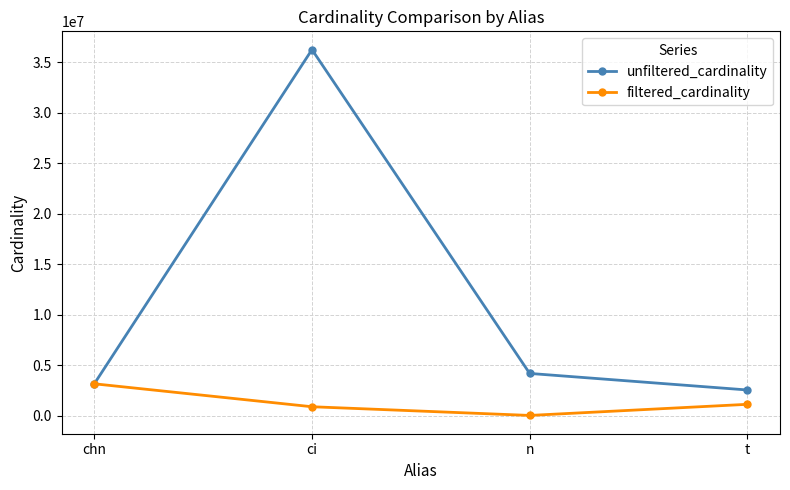

Reading right to left, extract all data points from this chart.

unfiltered_cardinality: 2528312	4167491	36244344	3140339
filtered_cardinality: 1107888	6768	867477	3140339